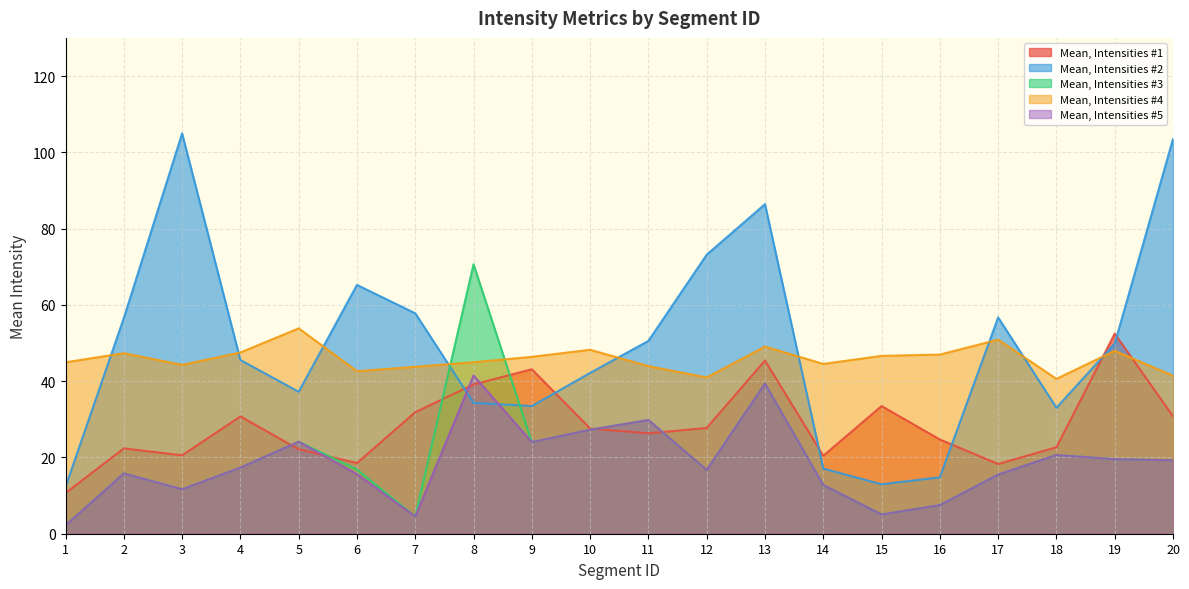

What is the average value of the Mean, Intensities #2 series?

49.4